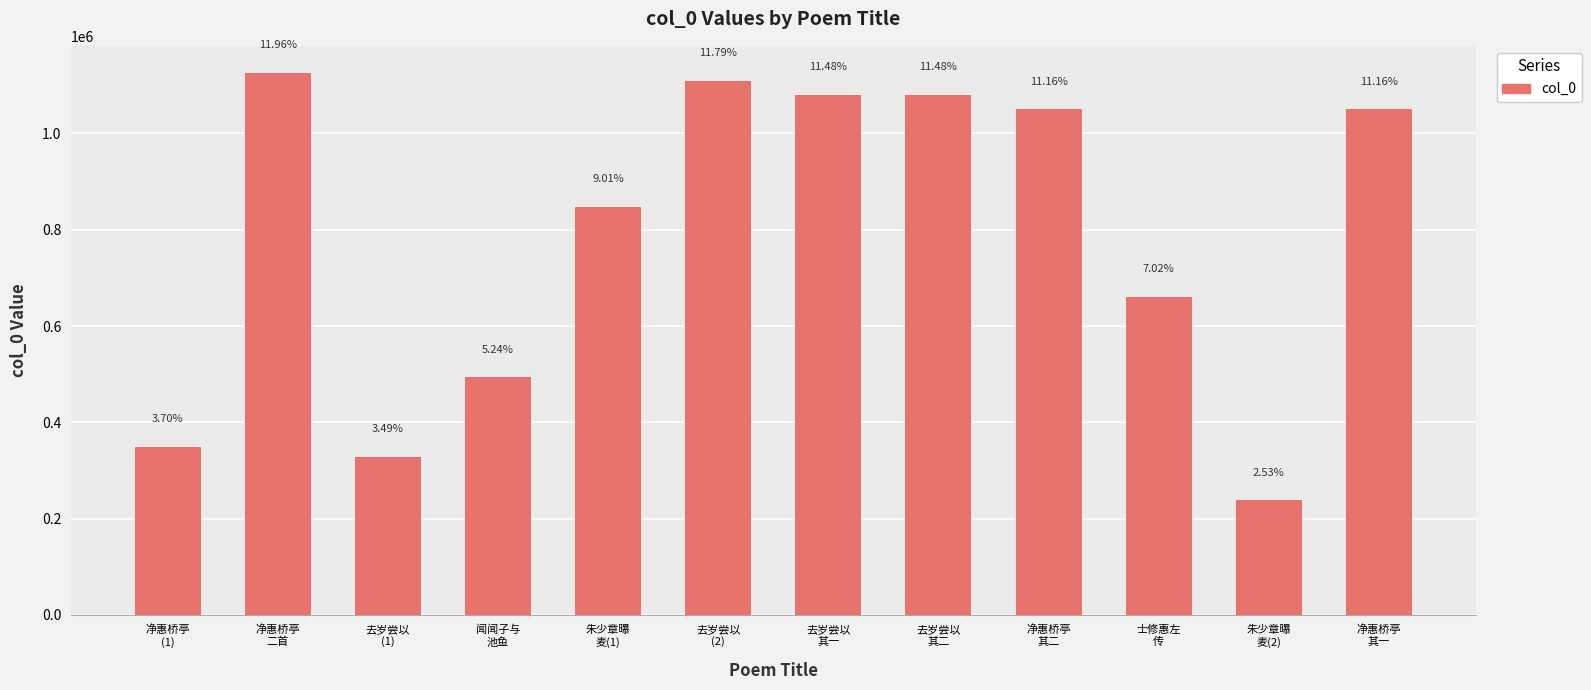

List the labels in order of value, largest first.

净惠桥亭
二首, 去岁尝以
(2), 去岁尝以
其二, 去岁尝以
其一, 净惠桥亭
其二, 净惠桥亭
其一, 朱少章曝
麦(1), 士修惠左
传, 闻闻子与
池鱼, 净惠桥亭
(1), 去岁尝以
(1), 朱少章曝
麦(2)